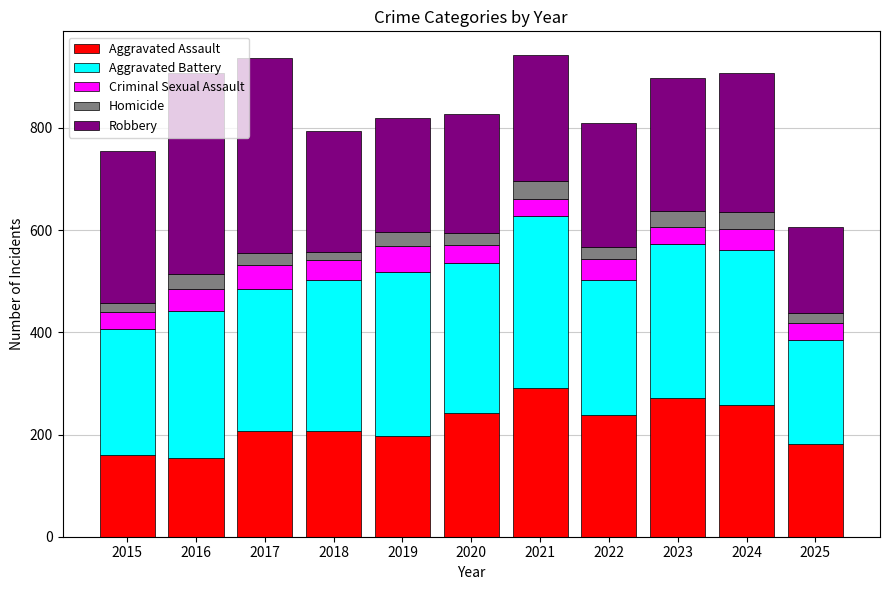

Which category has the highest value in the Aggravated Assault series?

2021